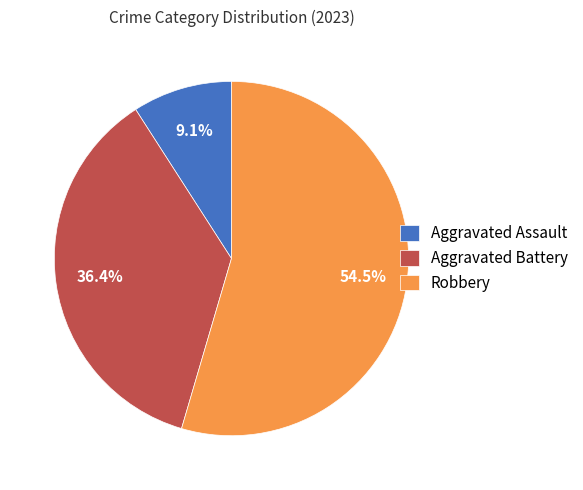

What is the majority slice?

Robbery